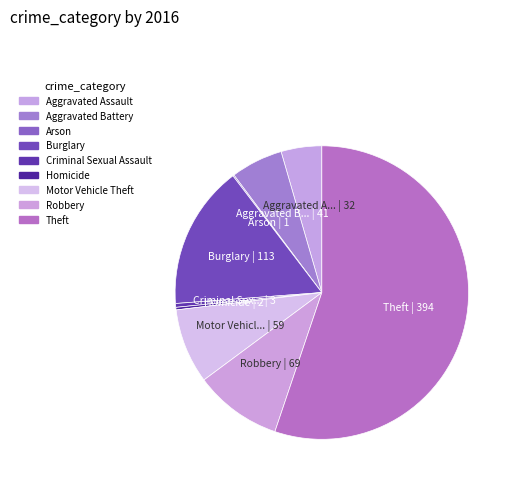

Between Arson and Motor Vehicle Theft, which is larger?

Motor Vehicle Theft